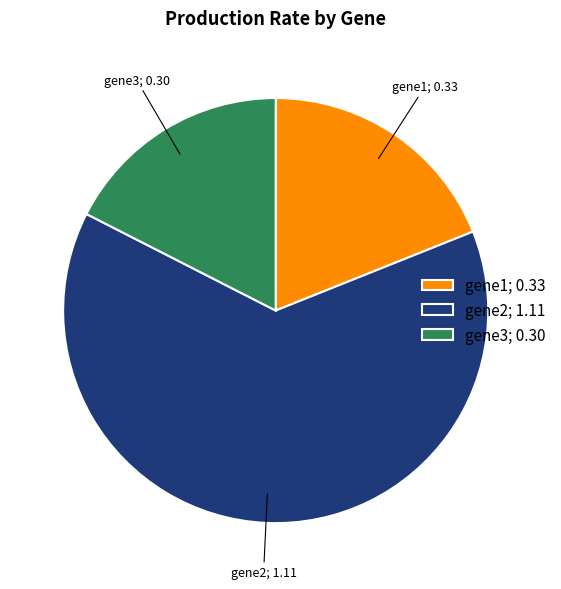

Do gene1; 0.33 and gene2; 1.11 together represent more than half of the pie?

Yes